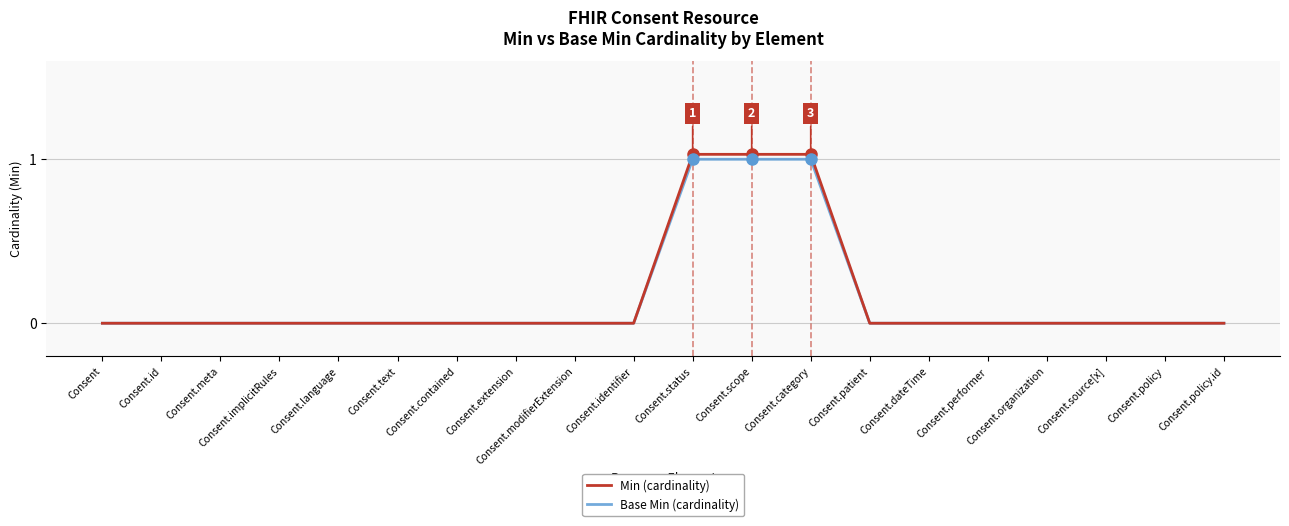

The value of Base Min (cardinality) at Consent.scope is 1.0. True or false?

True